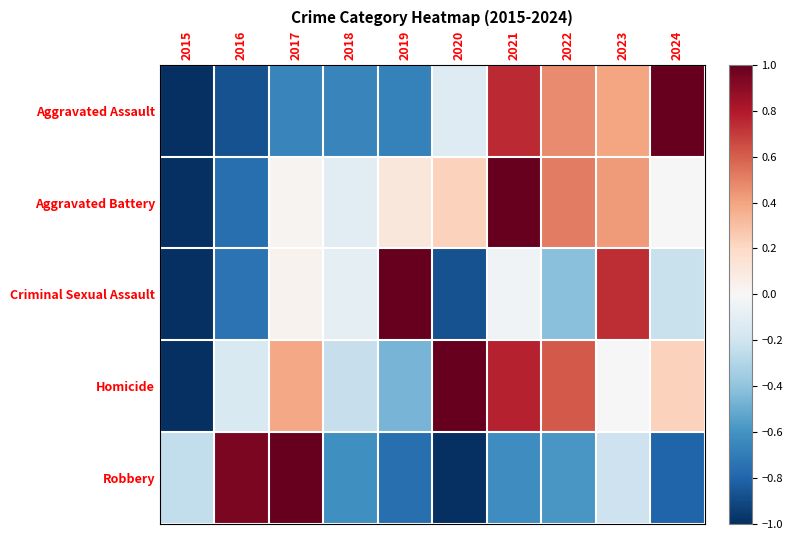

At which category does the chart reach its minimum across all series?

2015